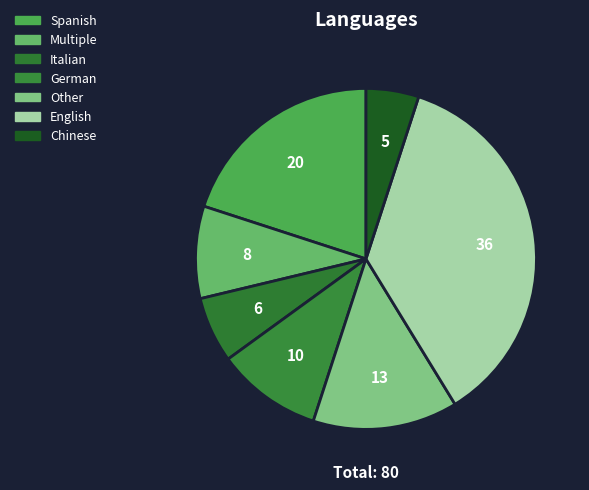

Count the number of slices in the pie.

7